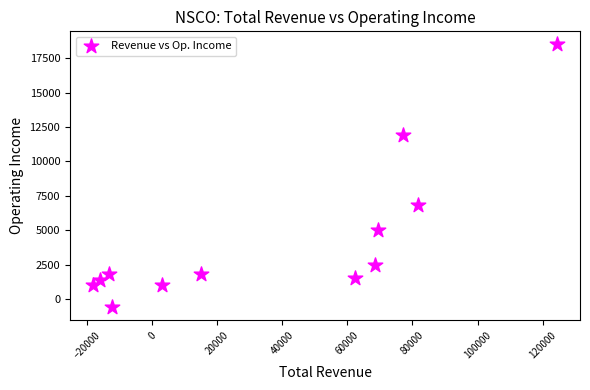

What Y value in the scatter plot is closest to 8950?

6800